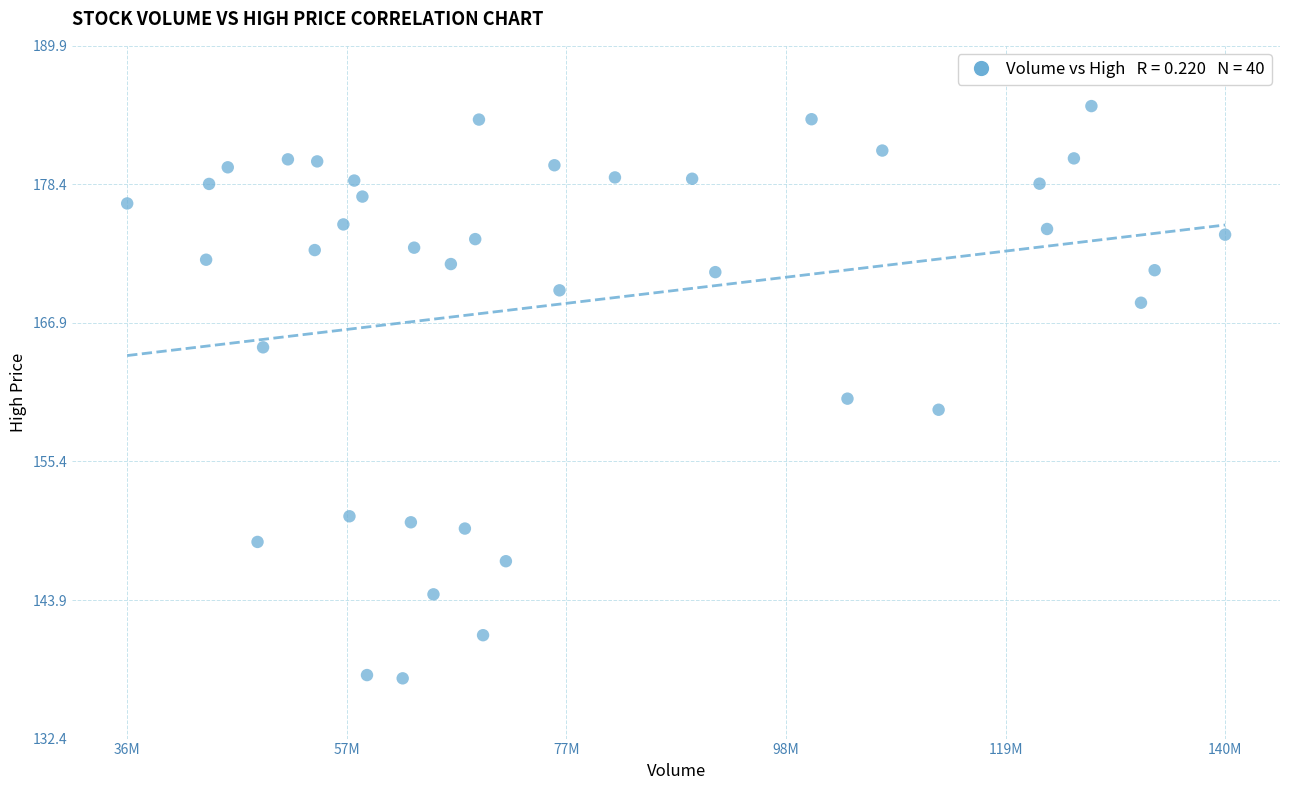

What is the range of Y values (max minus min)?

47.5